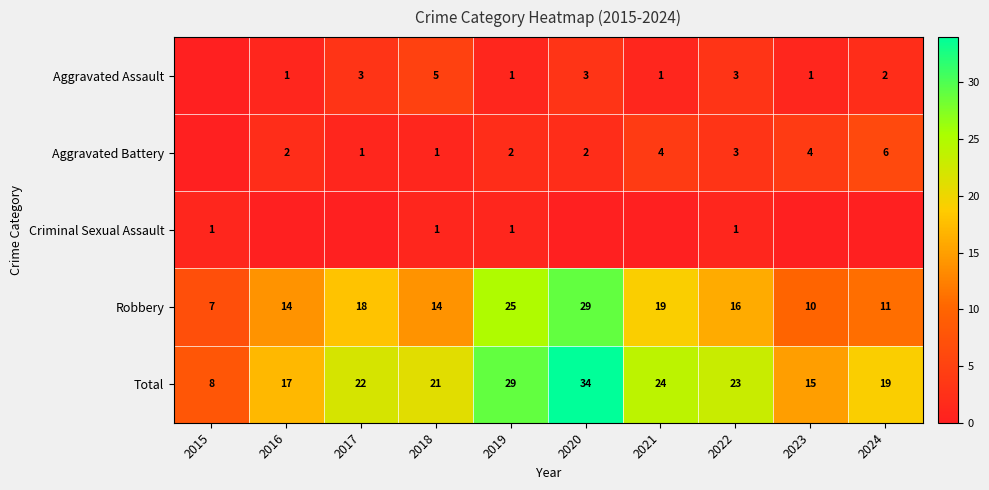

At which label does Robbery reach its peak?

2020